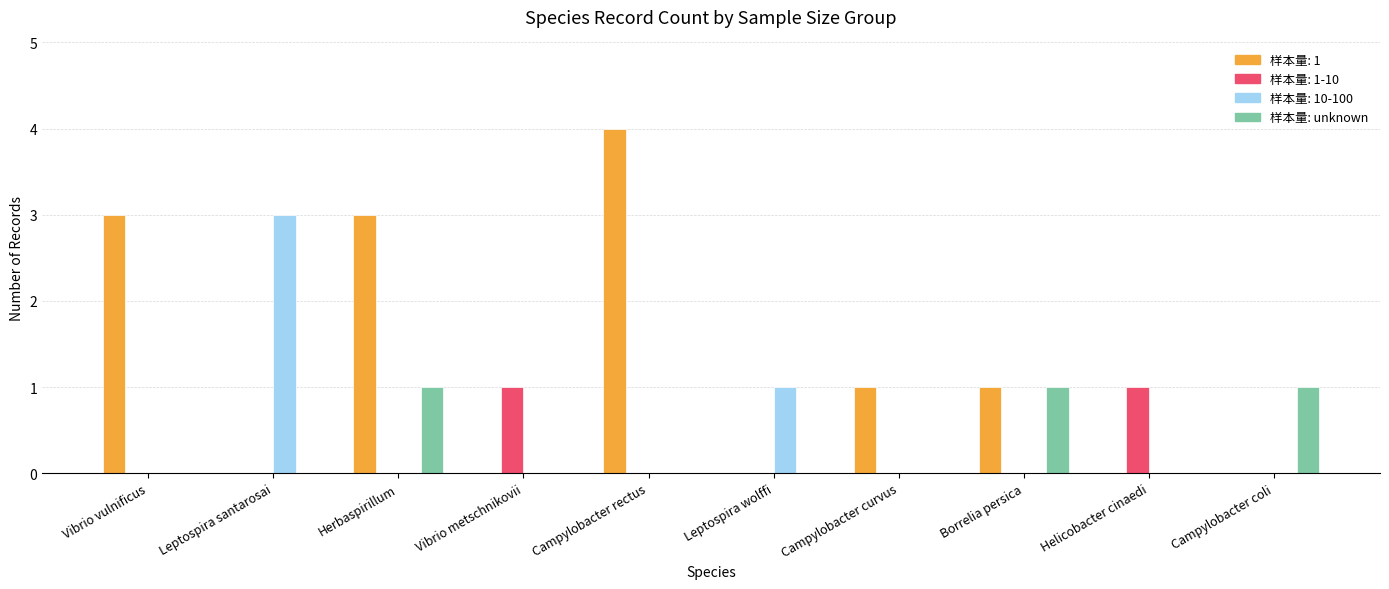

What is the greatest value displayed?

4